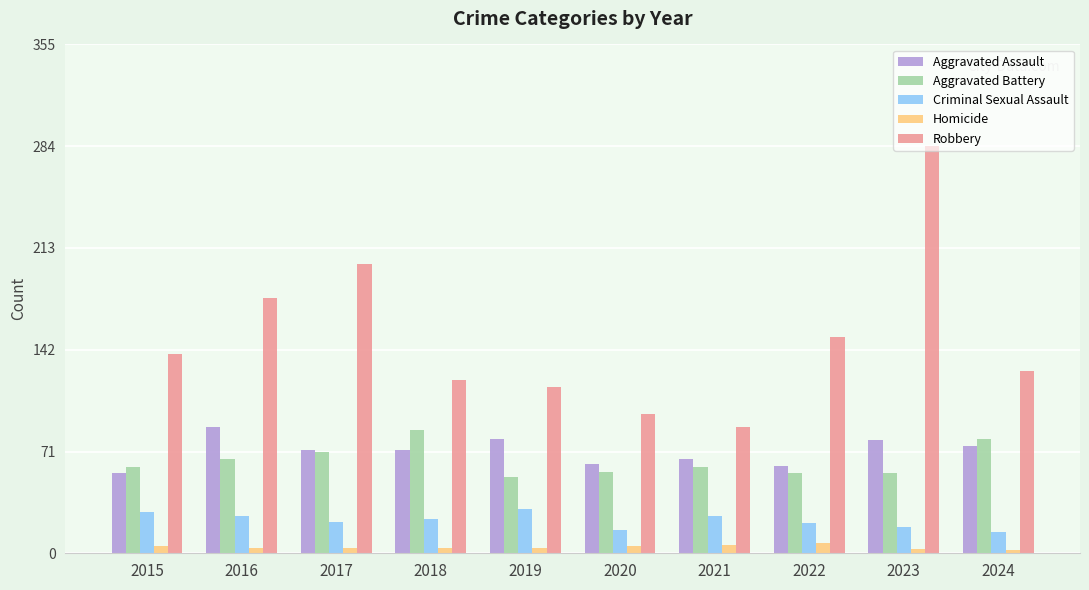

What is the difference between the maximum and minimum values in the Robbery series?

196